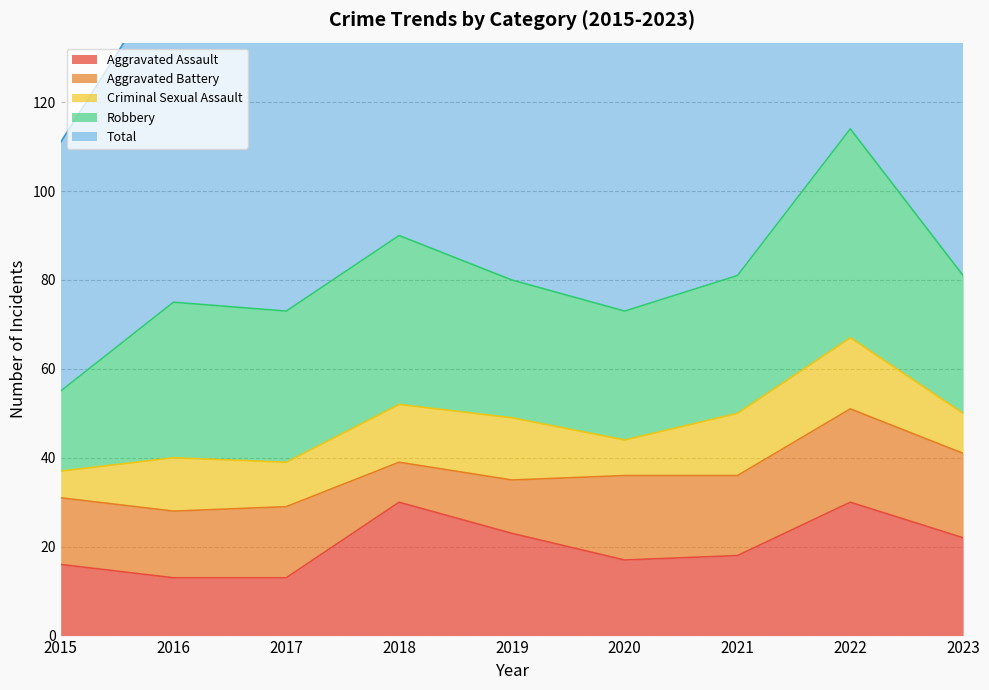

What is the value of the Aggravated Battery point at the 1st from the left?

15